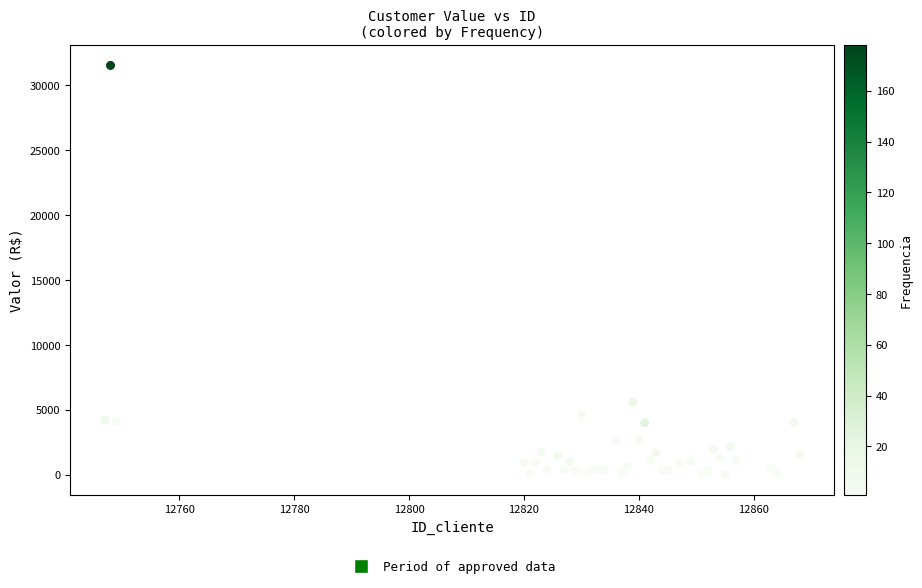

What Y value in the scatter plot is closest to 15785?

5591.4